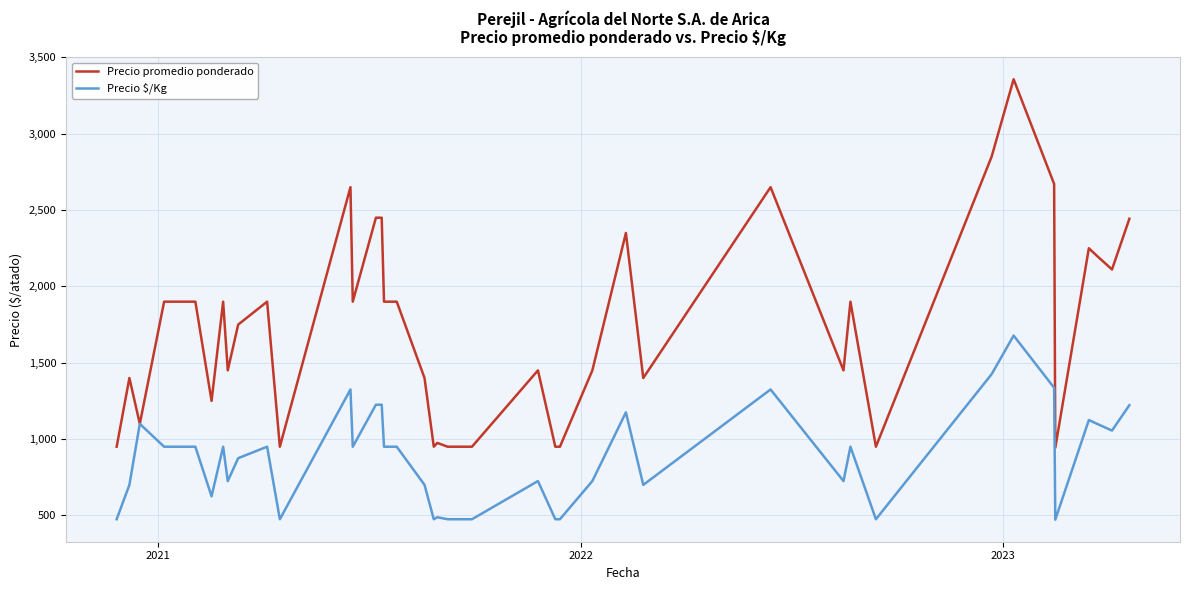

Which series has the largest total across all categories?

Precio promedio ponderado